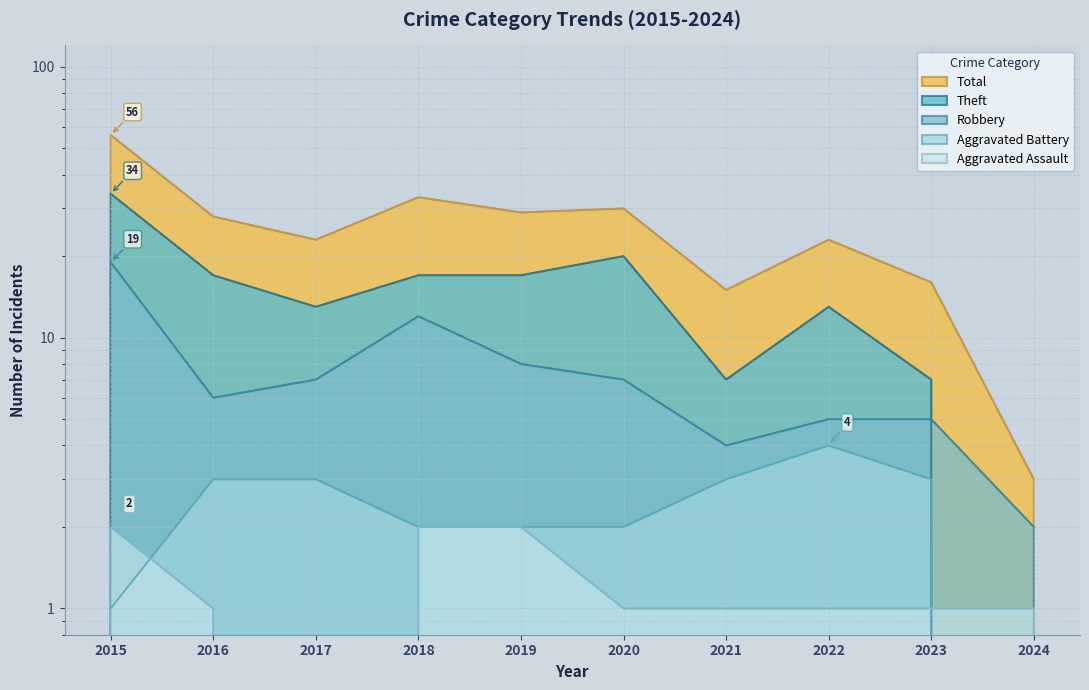

What is the highest value of the Aggravated Battery series?

4